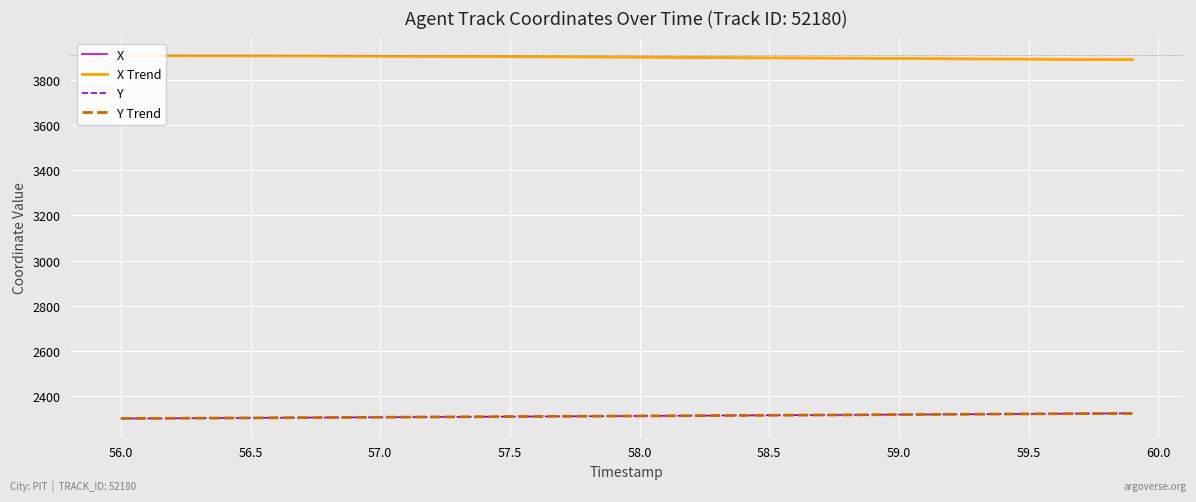

What is the maximum value for Y Trend?

2323.1